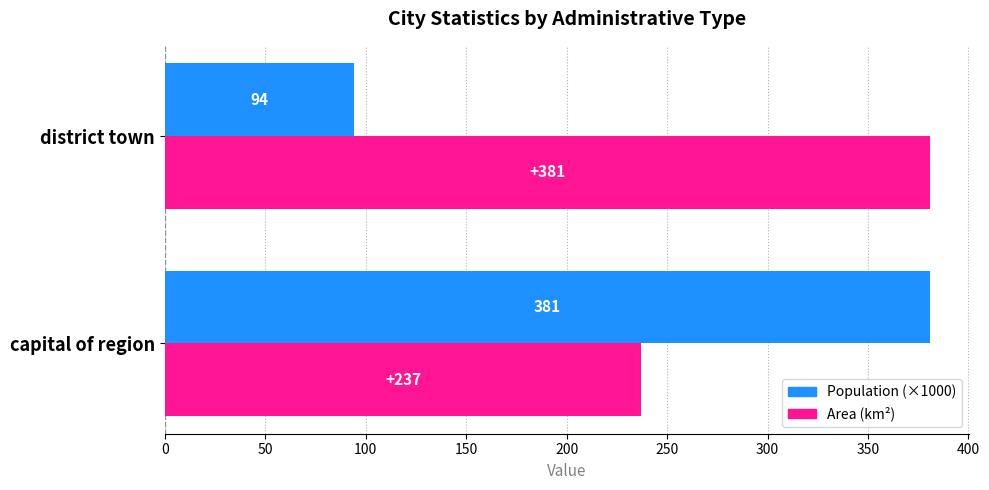

What is the difference between the highest and lowest values at district town?

287.0